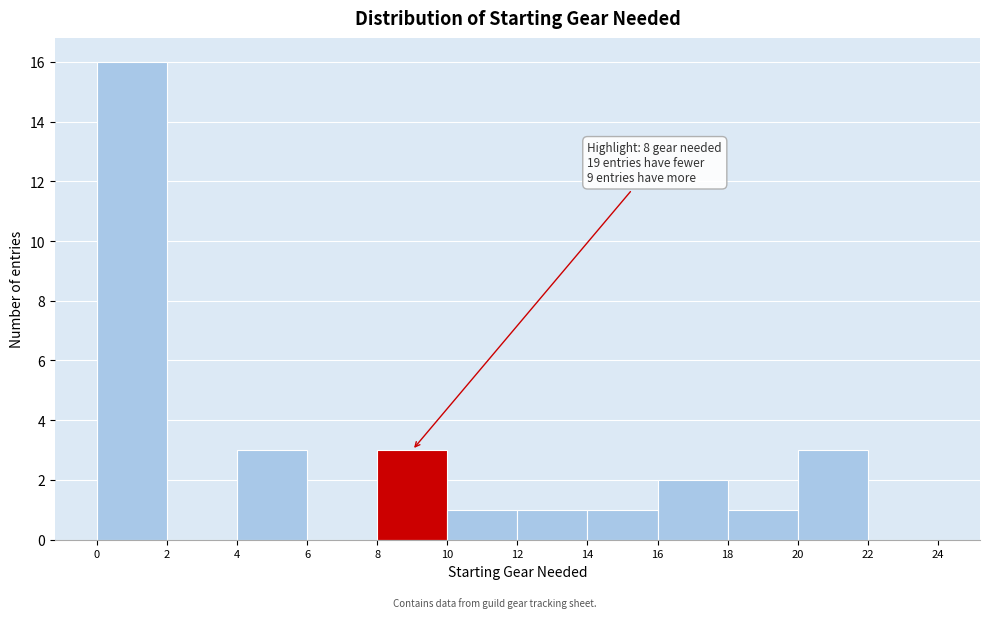

Over which range of the x-axis is the bar tallest?

0 to 2